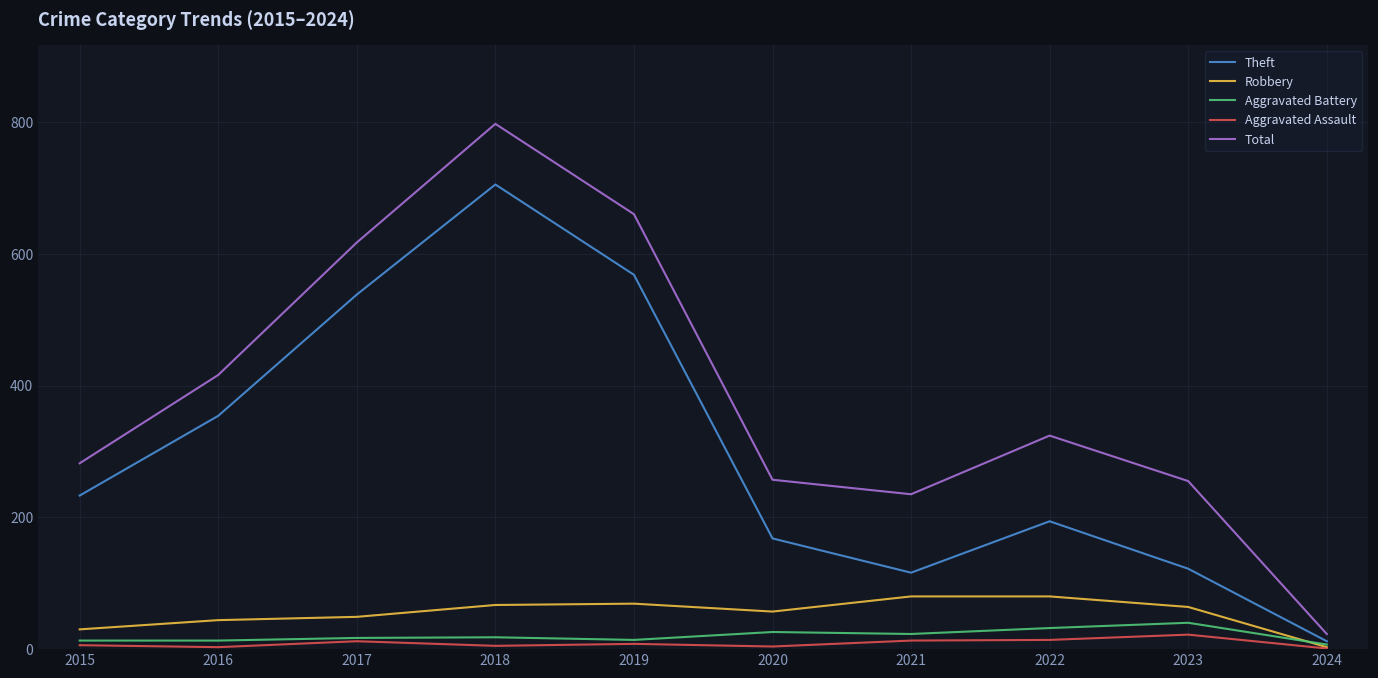

True or false: Robbery and Total cross at least once.

False